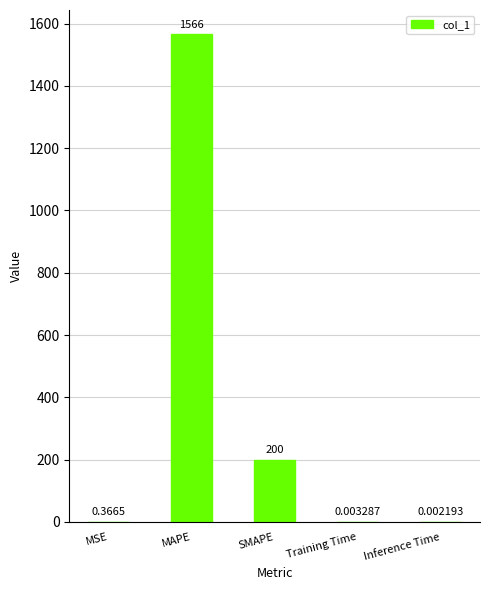

At which label is the value closest to 782?

SMAPE